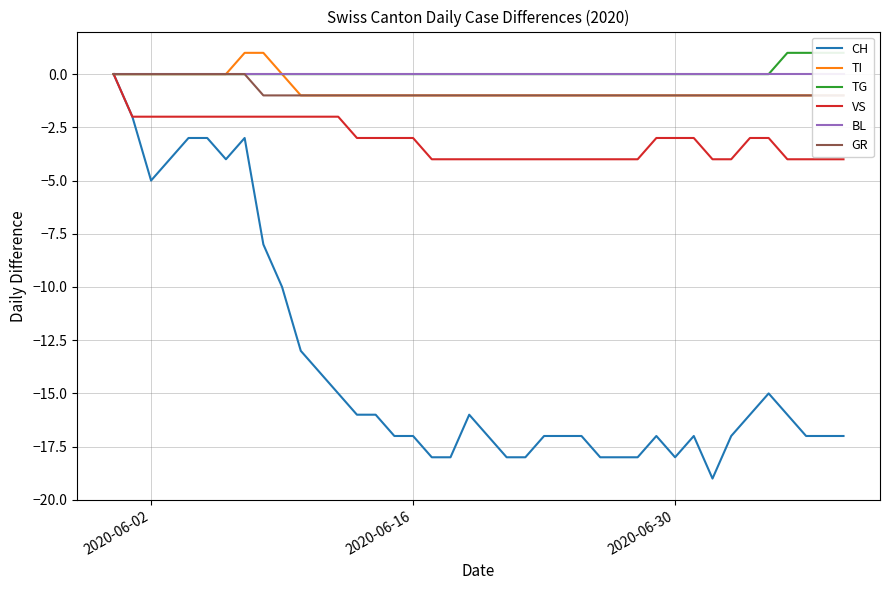

True or false: BL has more than 2 interior local peaks.

False